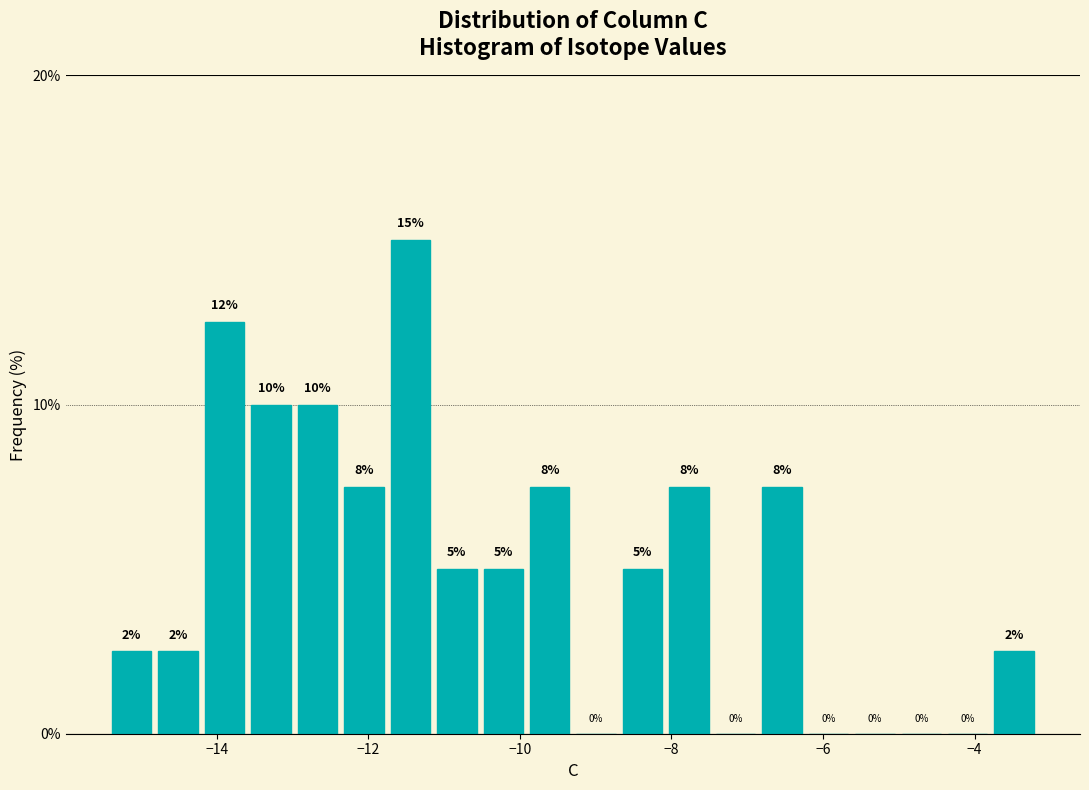

Read against the x-axis, roughly where is the centre of the tallest bar?

-11.4